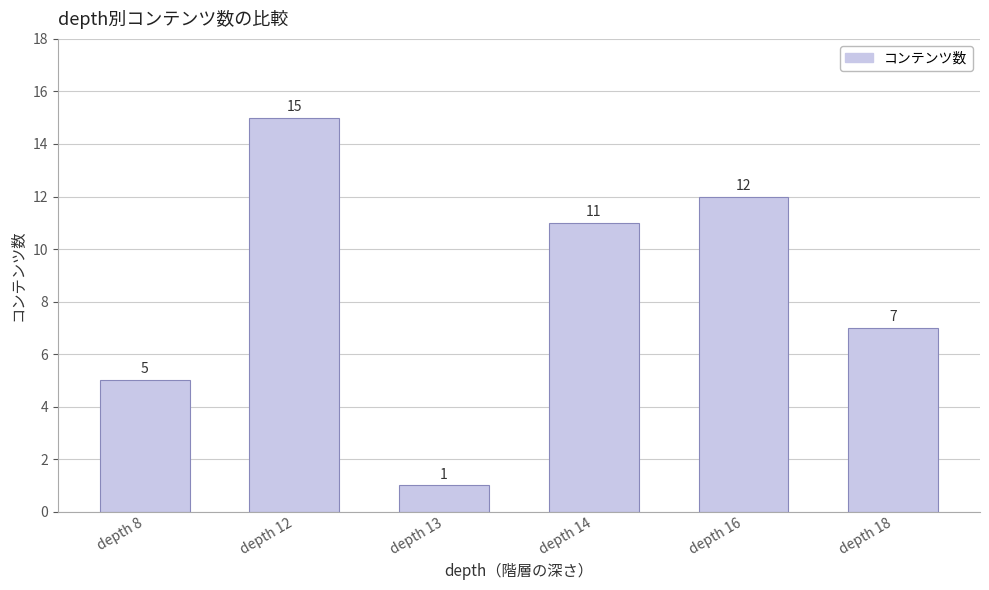

What is the sum of the values at depth 8 and depth 16?

17